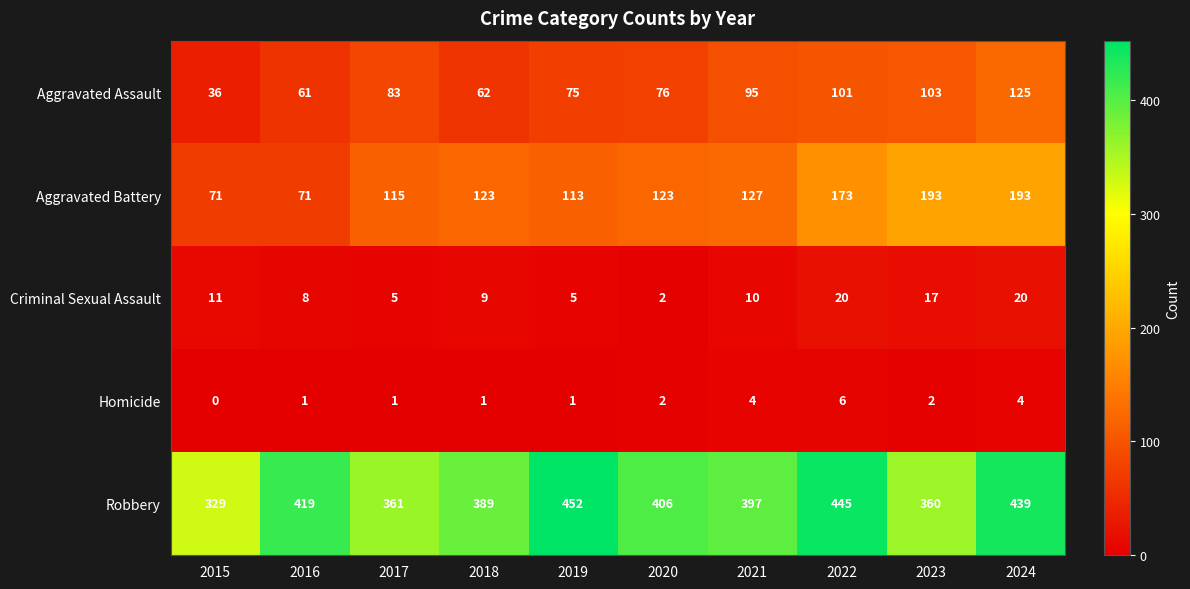

At which category is the sum across all series the highest?

2024